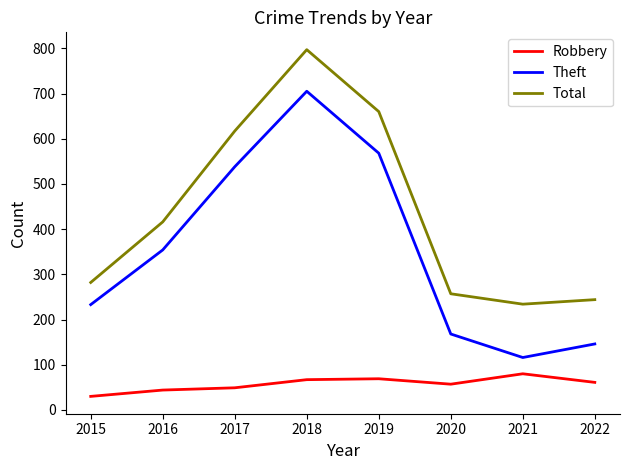

Is the value of Theft at 2019 greater than the value of Robbery at 2017?

Yes